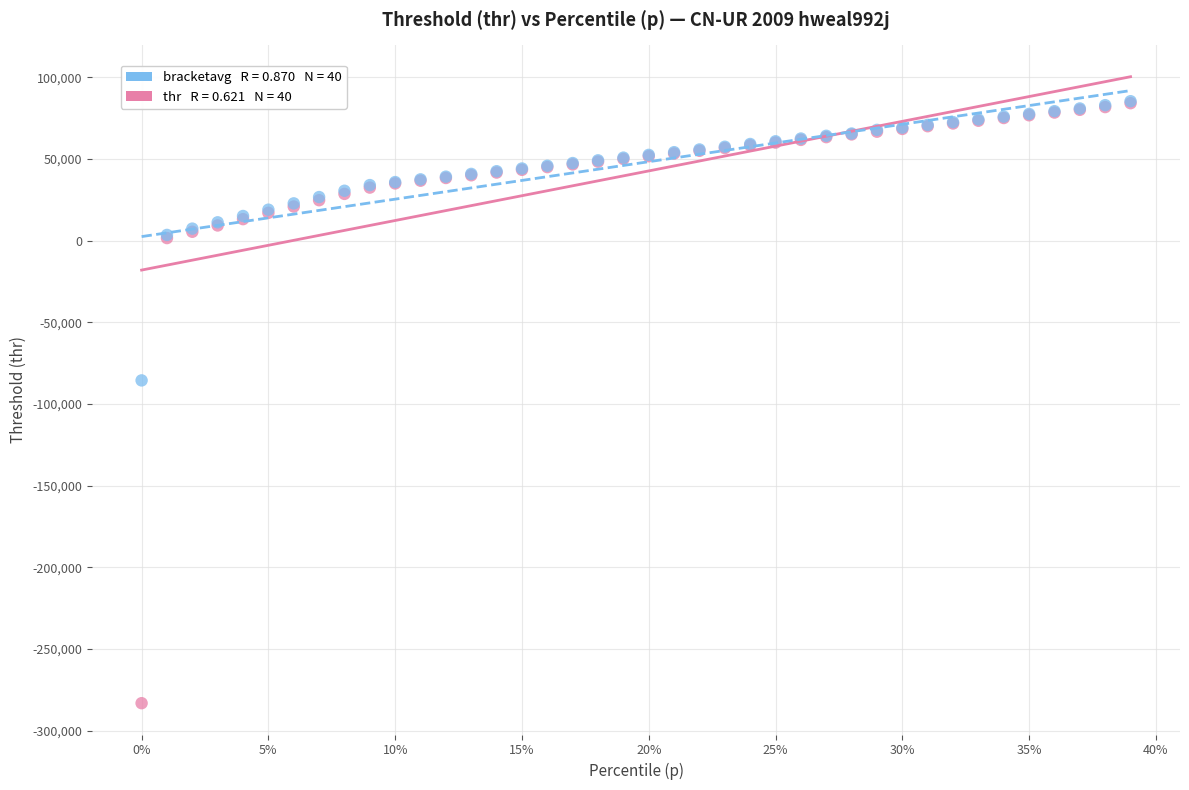

Across all series, what Y value is closest to -98917?

-85580.0